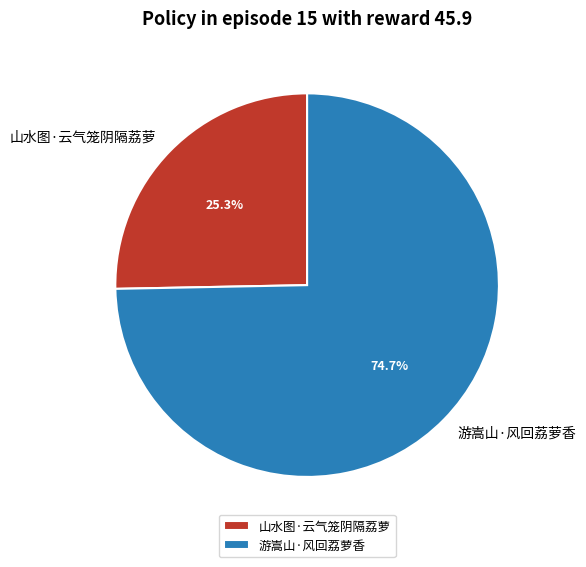

To the nearest percent, what is the difference between the largest and smallest slice percentages?

49%